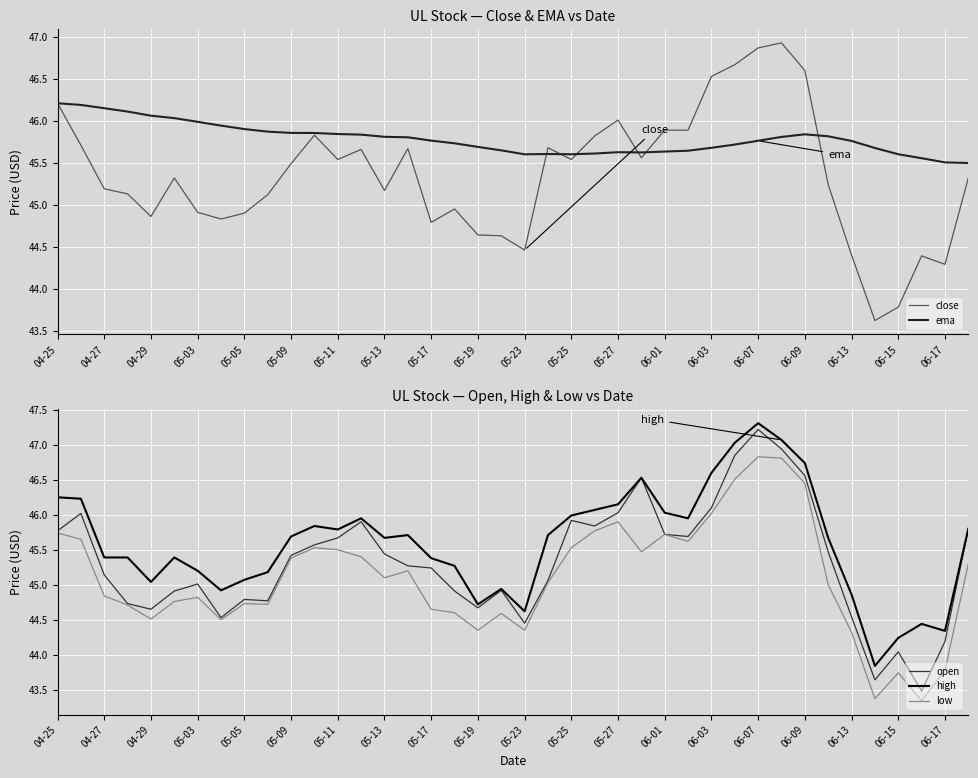

What is the highest value of the close series?

46.9